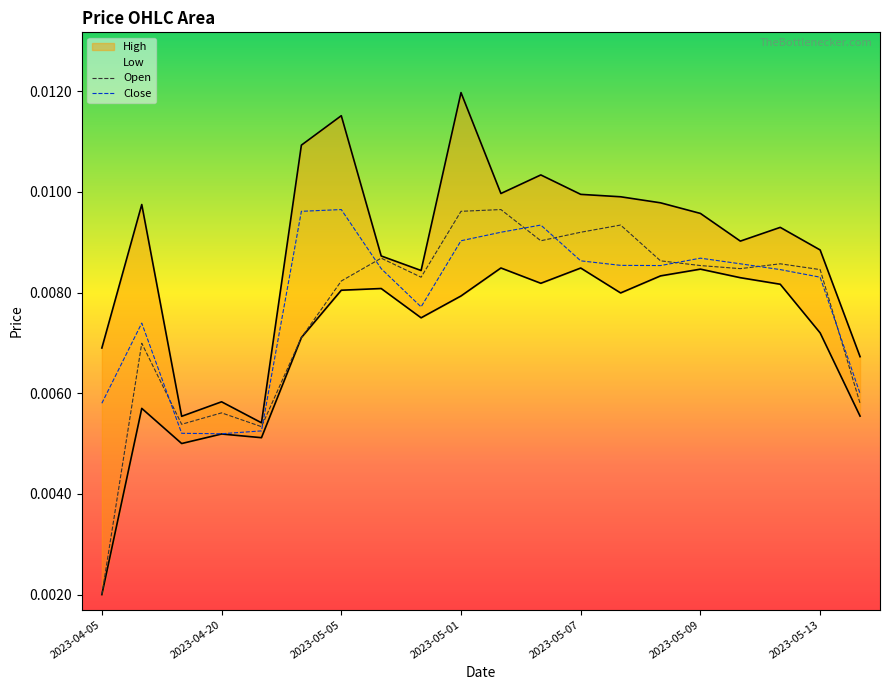

Does the chart have visible grid lines?

No